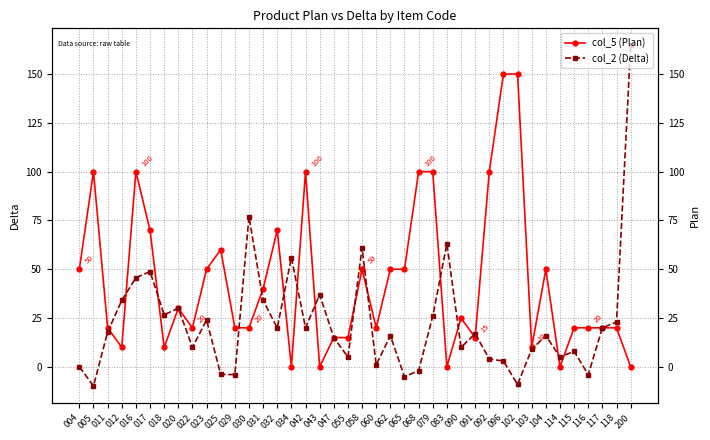

Where does the col_5 (Plan) series first go above 25?

004